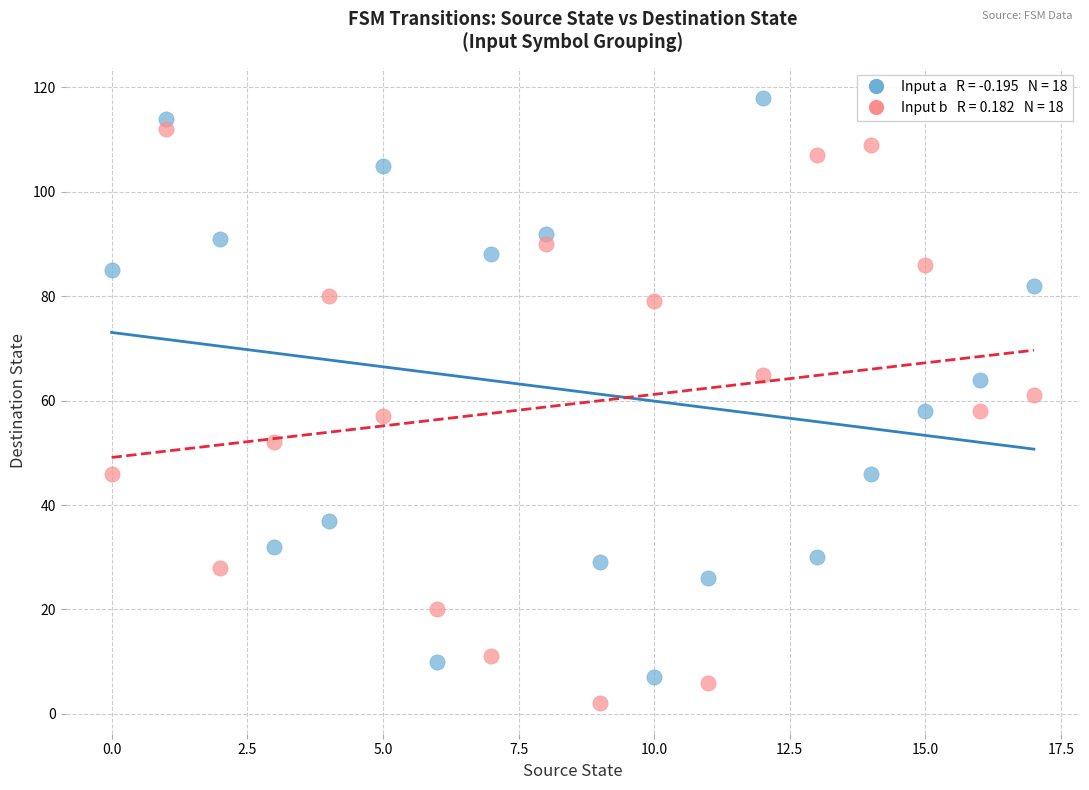

Across all data points, what is the range of Y values (max minus min)?

116